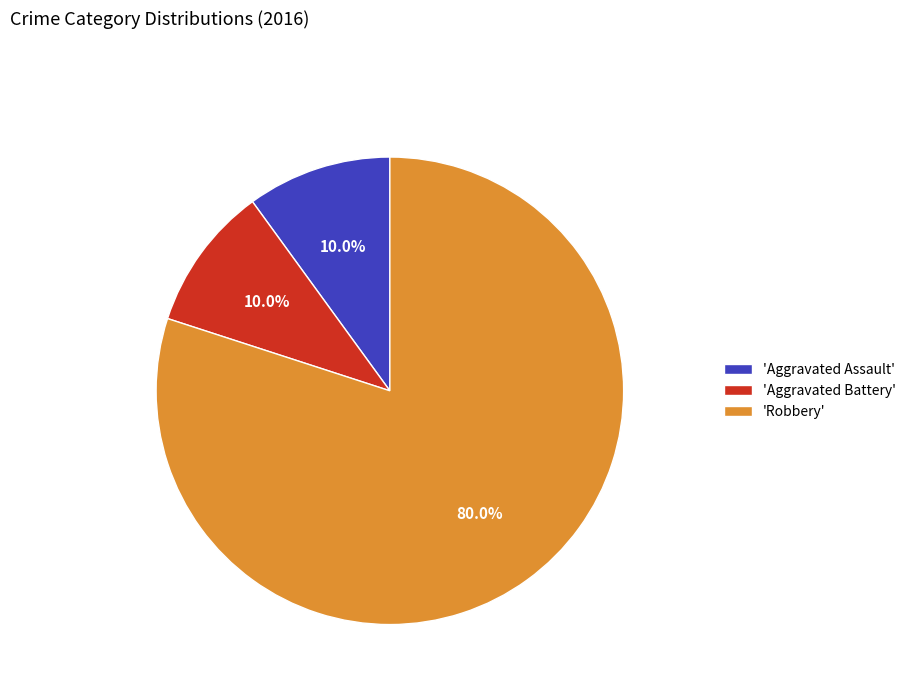

Combined, what portion of the pie is 'Robbery' and 'Aggravated Battery'?

90.0%